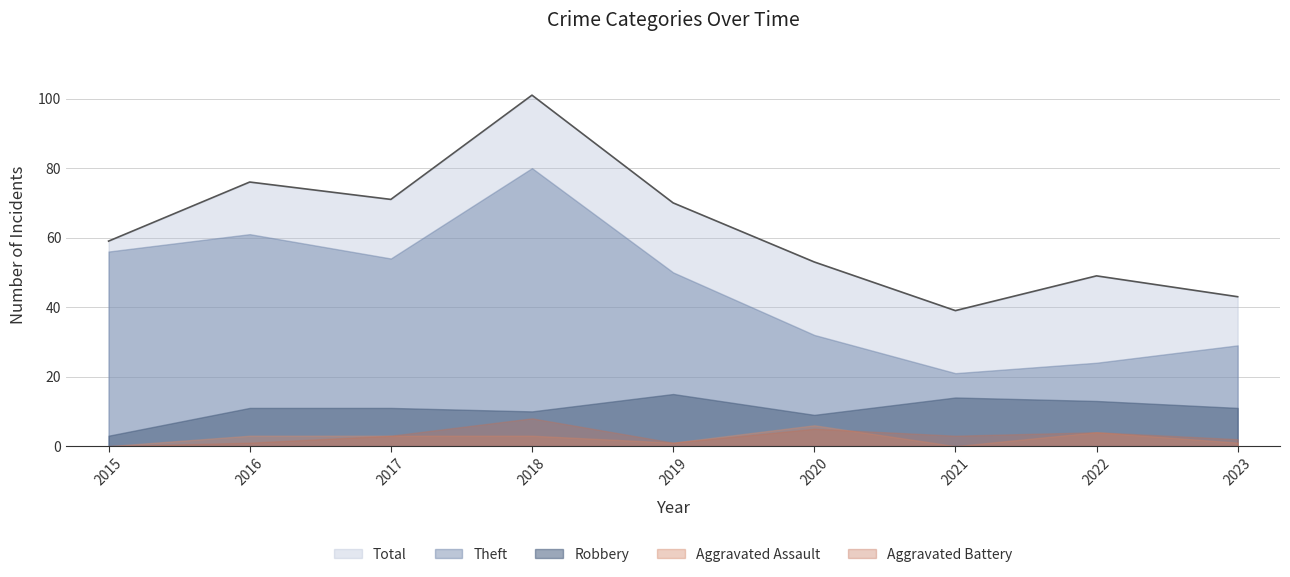

What is the spread (max minus min) of values at 2018?

98